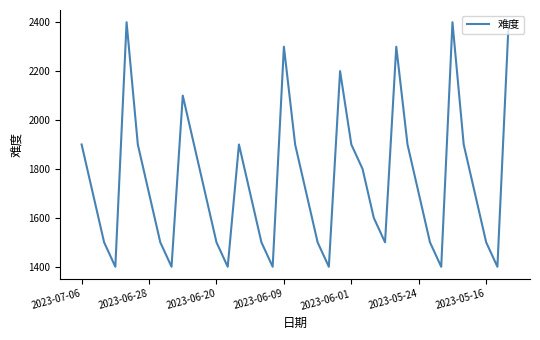

What is the greatest value displayed?

2400